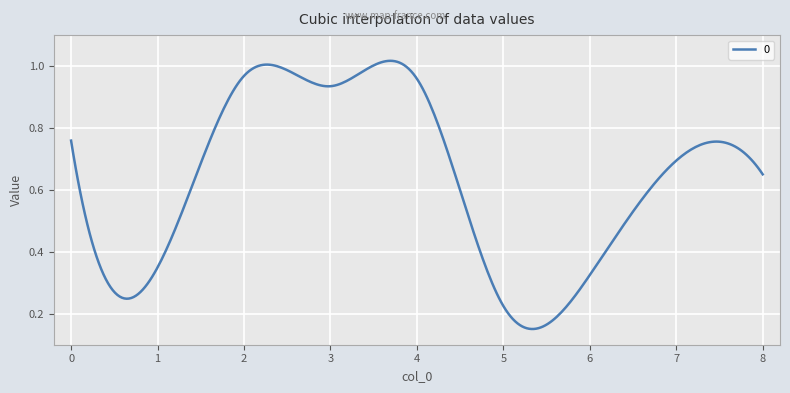

Which label corresponds to the largest value in the chart?

2